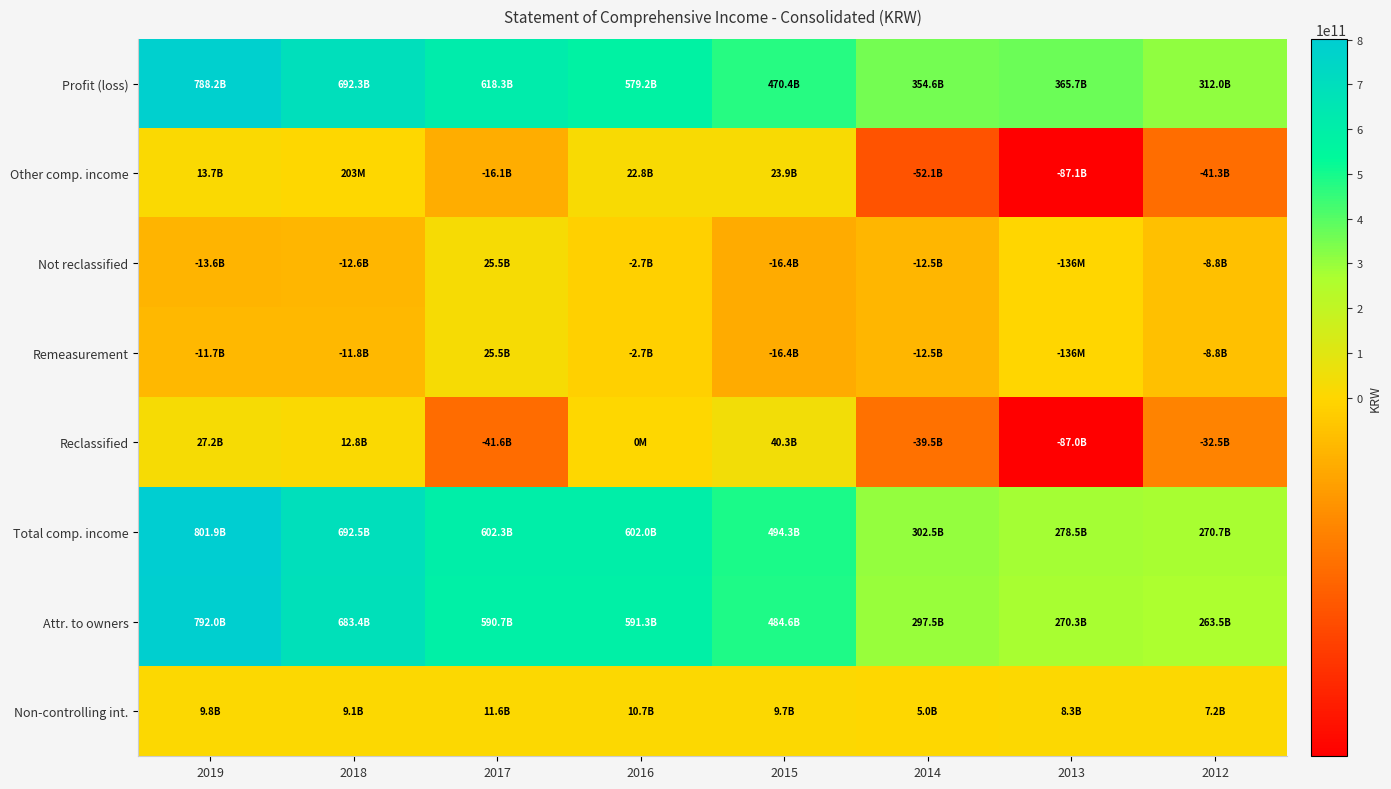

Reading left to right, what are all the values shown in this chart?

Profit (loss): 2019=788173092234	2018=692278706347	2017=618308226710	2016=579239822062	2015=470362045450	2014=354564706876	2013=365652540664	2012=311987779732
Other comp. income: 2019=13688171271	2018=203490317	2017=-16054366009	2016=22767930933	2015=23921049414	2014=-52050800720	2013=-87110412550	2012=-41318195270
Not reclassified: 2019=-13553148202	2018=-12578758749	2017=25535493384	2016=-2685659926	2015=-16395409393	2014=-12545706338	2013=-136442374	2012=-8826610303
Remeasurement: 2019=-11691231674	2018=-11813991316	2017=25535493384	2016=-2685659926	2015=-16395409393	2014=-12545706338	2013=-136442374	2012=-8826610303
Reclassified: 2019=27241319473	2018=12782249066	2017=-41589859393	2016=0	2015=40316458807	2014=-39505094382	2013=-86973970176	2012=-32491584967
Total comp. income: 2019=801861263505	2018=692482196664	2017=602253860701	2016=602007752995	2015=494283094864	2014=302513906156	2013=278542128114	2012=270669584462
Attr. to owners: 2019=792025521227	2018=683409427015	2017=590651463231	2016=591262327082	2015=484557628092	2014=297528146348	2013=270289466924	2012=263496473133
Non-controlling int.: 2019=9835742278	2018=9072769649	2017=11602397470	2016=10745425913	2015=9725466772	2014=4985759808	2013=8252661190	2012=7173111329